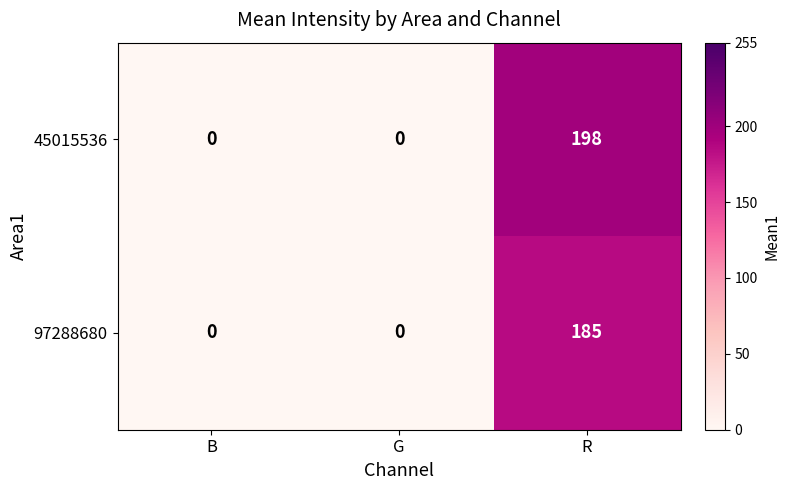

What is the difference between the maximum and minimum values in the 45015536 series?

198